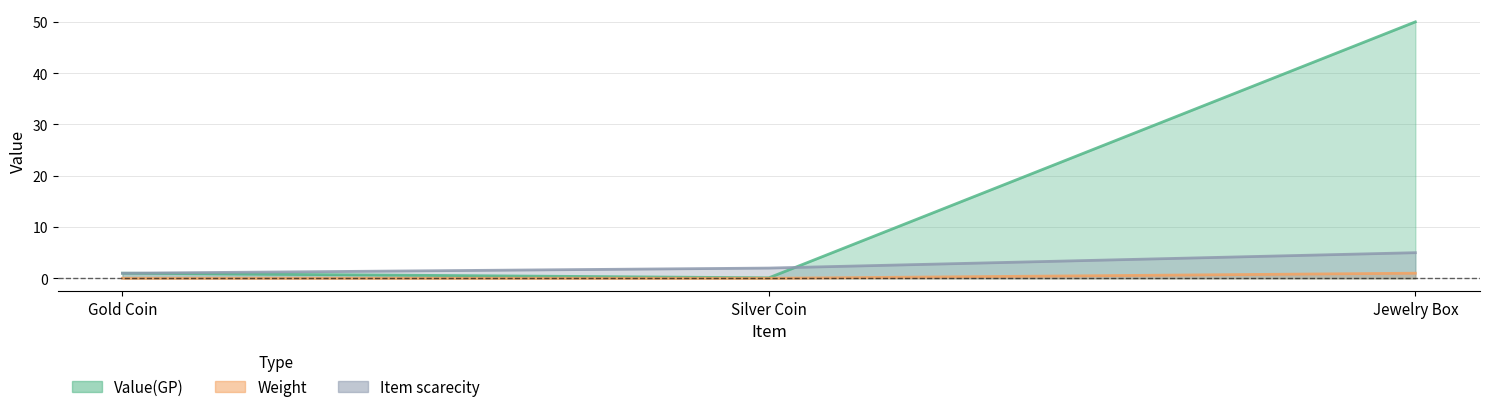

The Value(GP) series shows 50.0 at Jewelry Box. True or false?

True